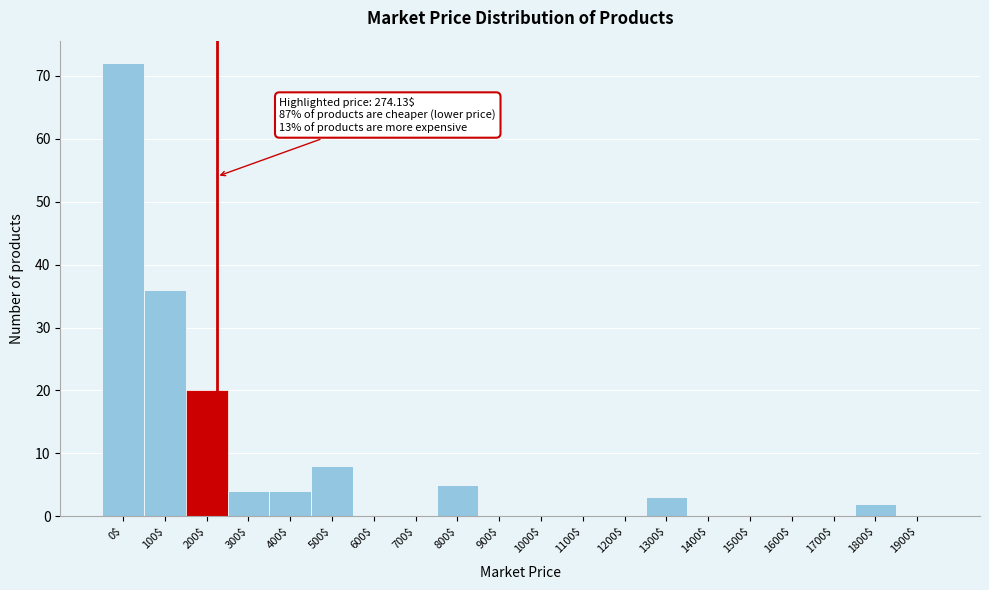

At which category does the chart reach its peak across all series?

0$